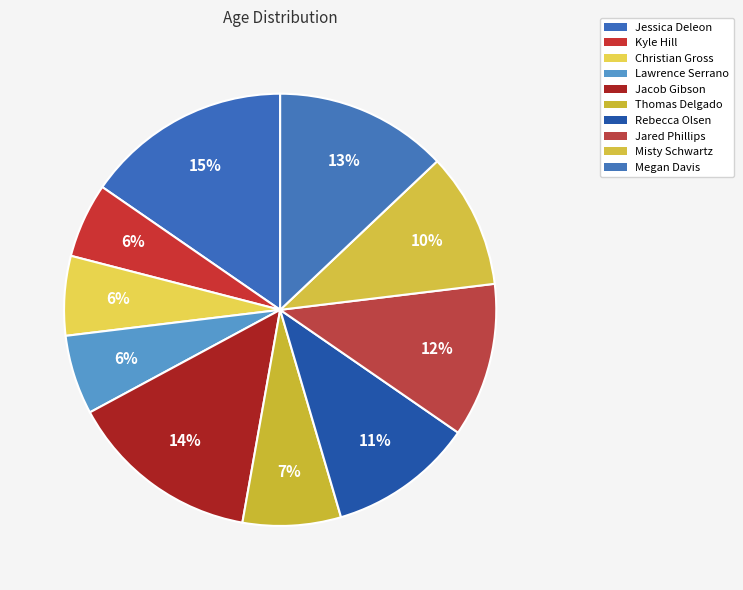

How many segments does this pie chart have?

10